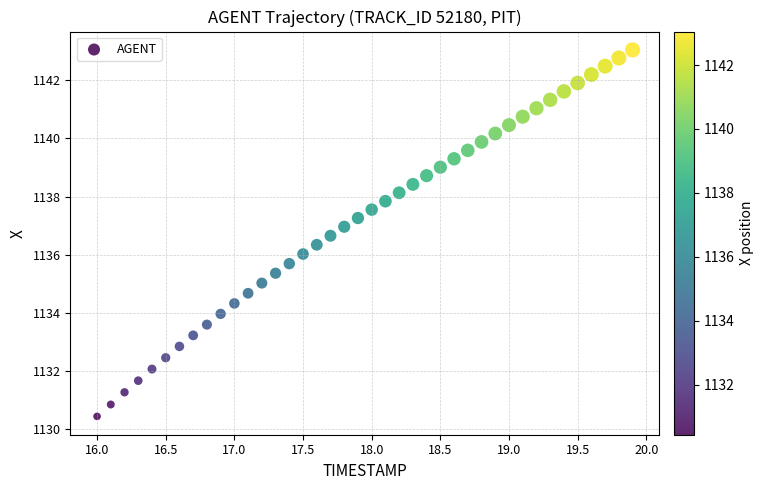

What is the range of X values (max minus min)?

3.9